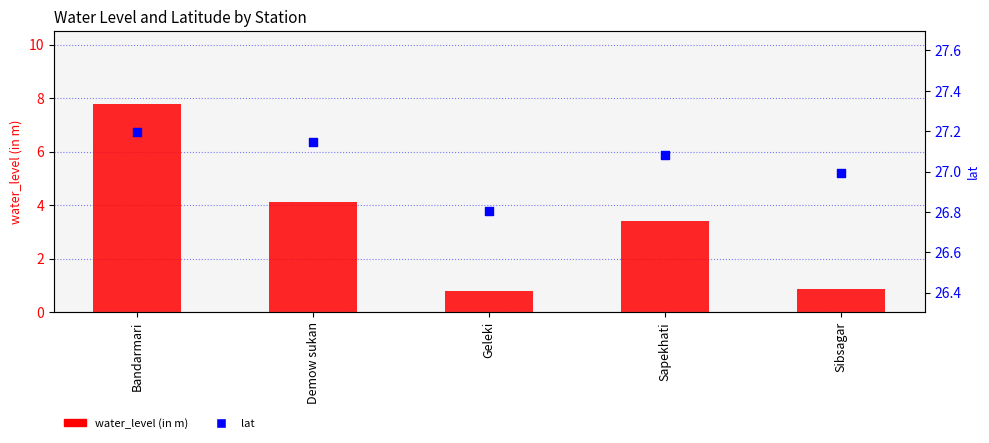

At how many categories does at least one series exceed 1?

5